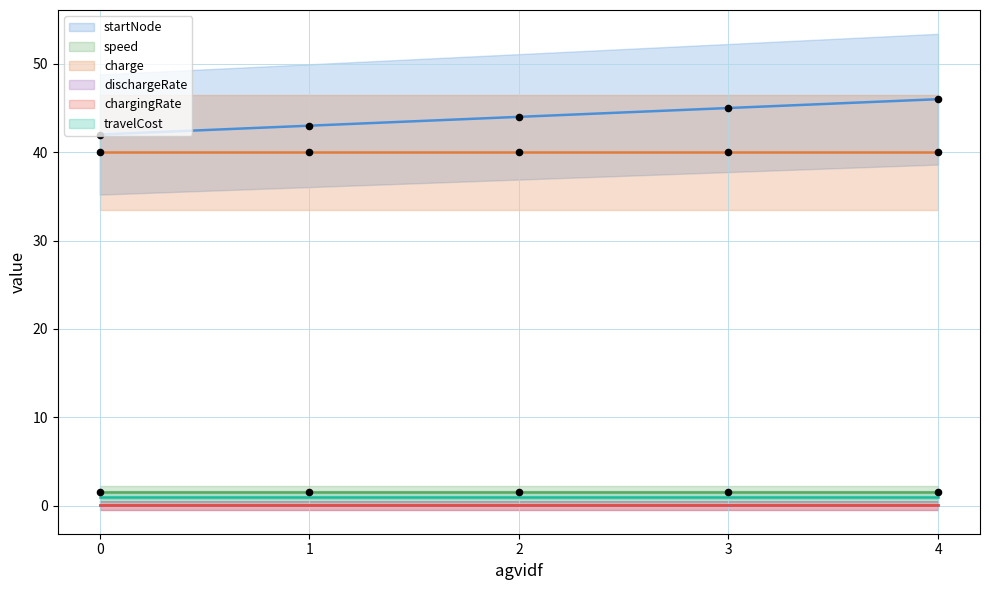

Which series has the largest total across all categories?

startNode